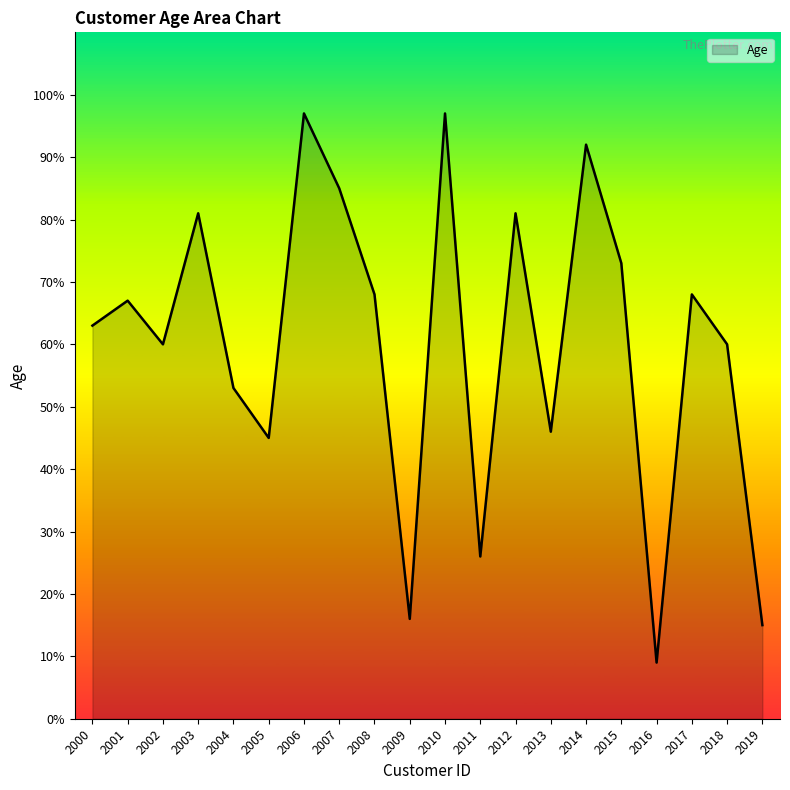

Between 2006 and 2001, which is larger?

2006